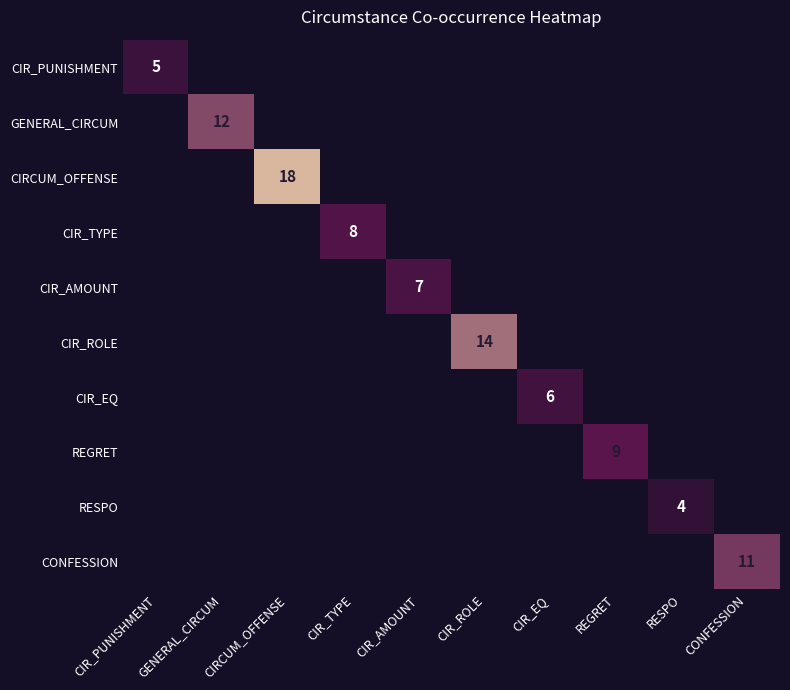

Count the number of categories in the chart.

10